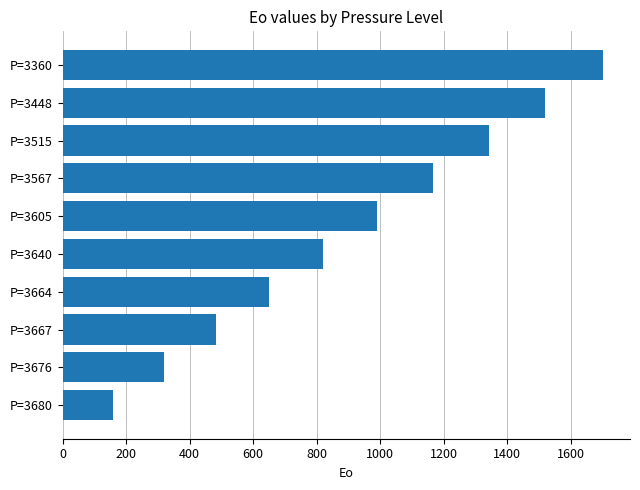

Which label corresponds to the largest value in the chart?

P=3360